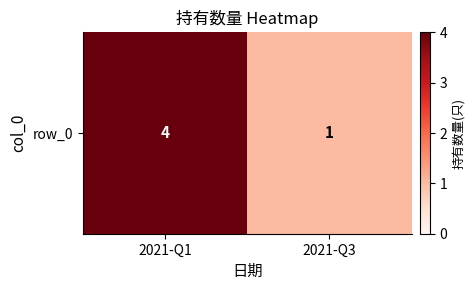

Which category has the highest value across all series?

2021-Q1